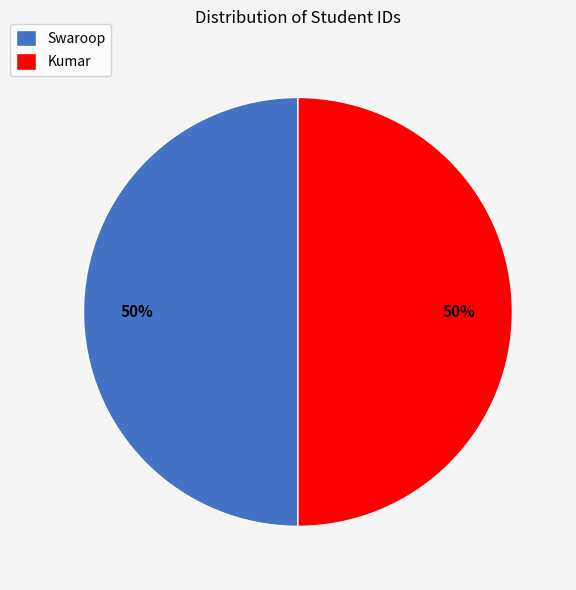

Is it true that Swaroop is 50% of the pie?

True